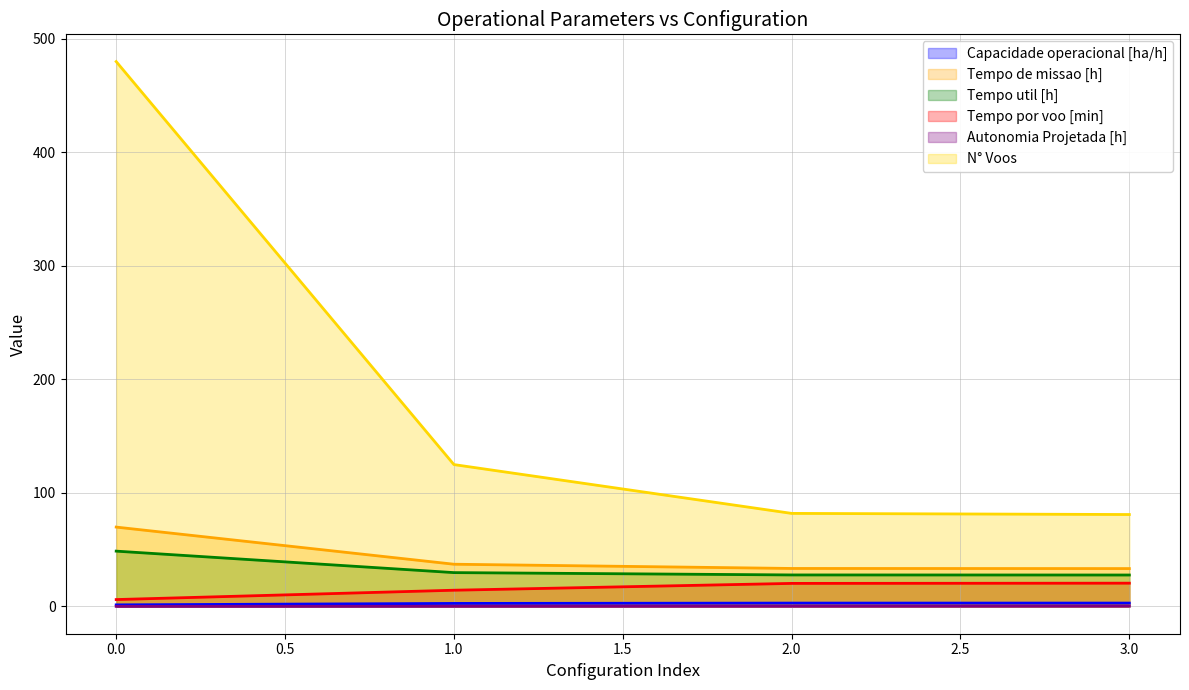

Rank the series at 1 from lowest to highest value.

Autonomia Projetada [h], Capacidade operacional [ha/h], Tempo por voo [min], Tempo util [h], Tempo de missao [h], N° Voos